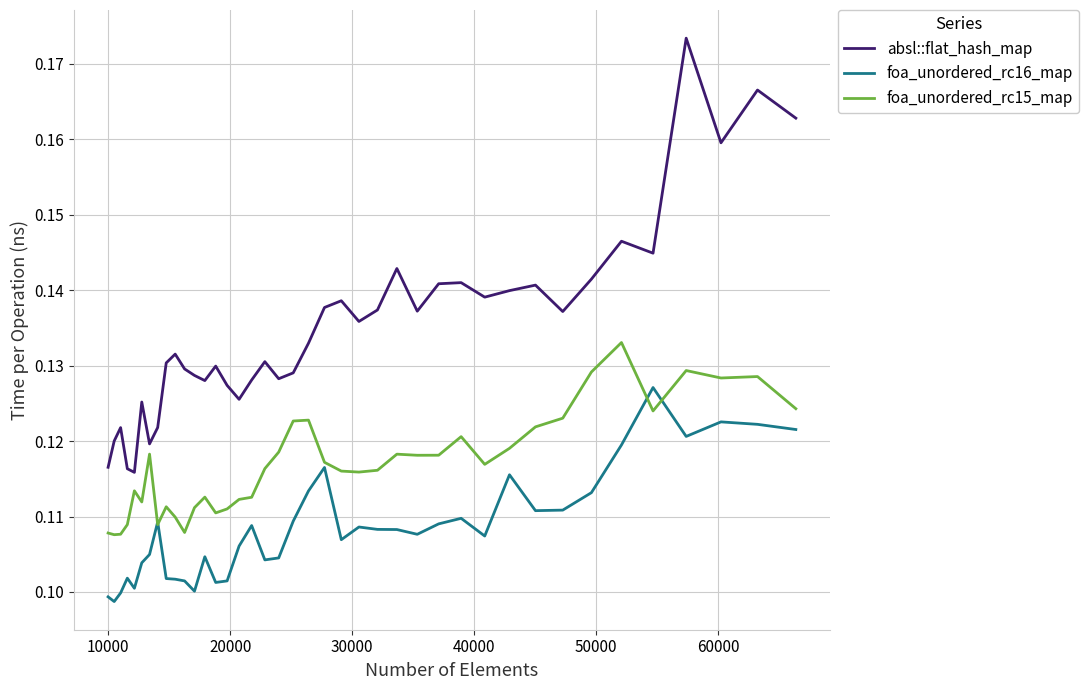

Which series has the largest range (max minus min)?

absl::flat_hash_map